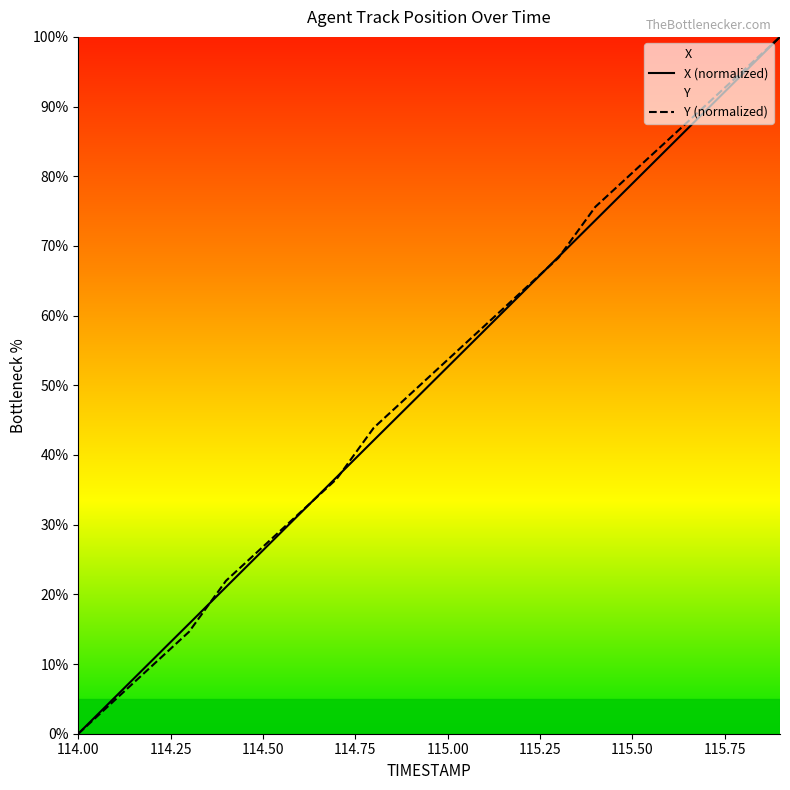

At which label does Y reach its minimum?

114.0